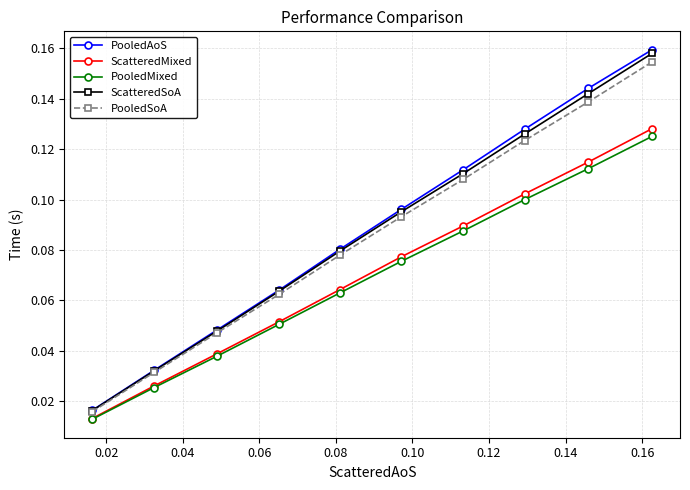

At how many categories does at least one series exceed 0?

10